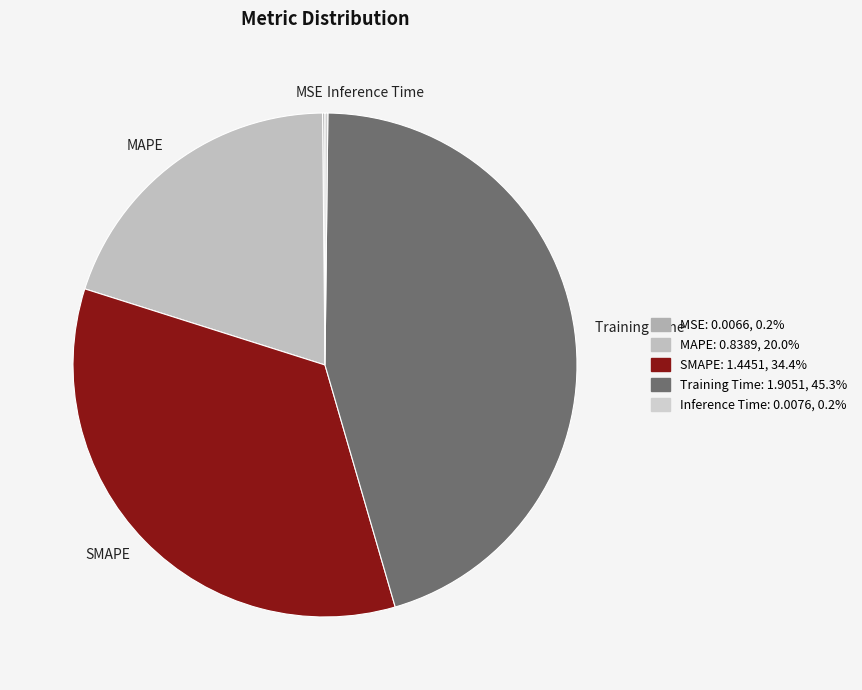

Combined, do MAPE and Training Time account for over 50%?

Yes